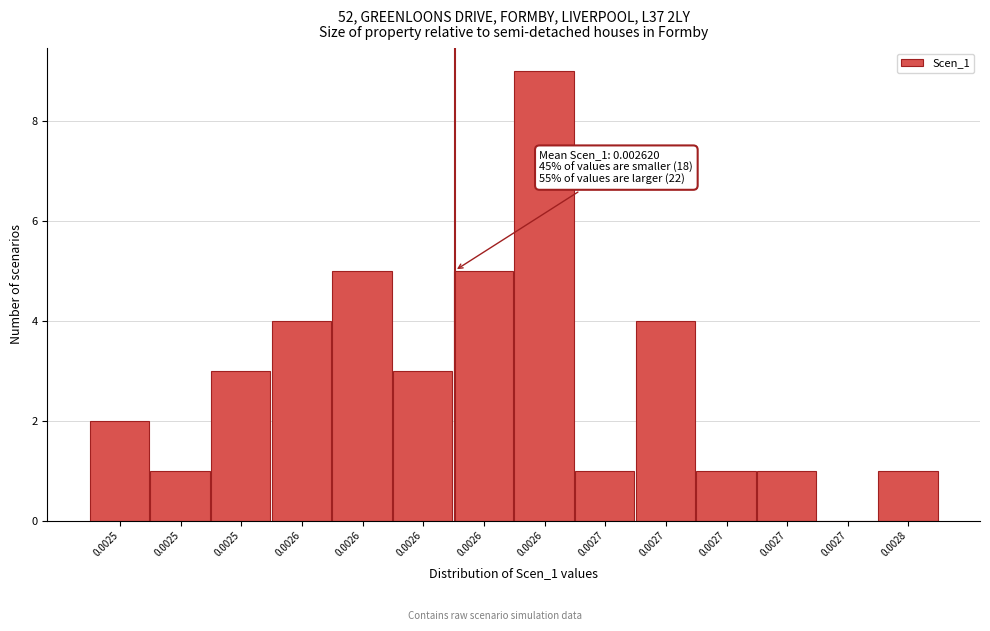

How many distinct data groups are displayed?

1